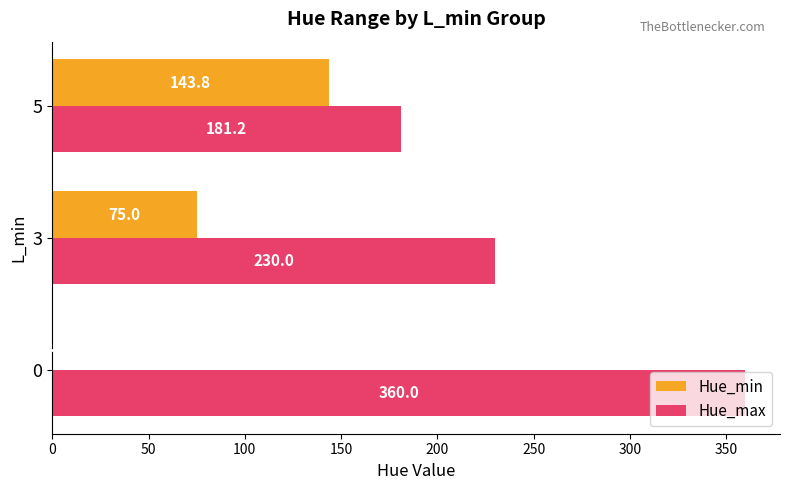

True or false: Hue_max has a value of 620.6 at 0.

False